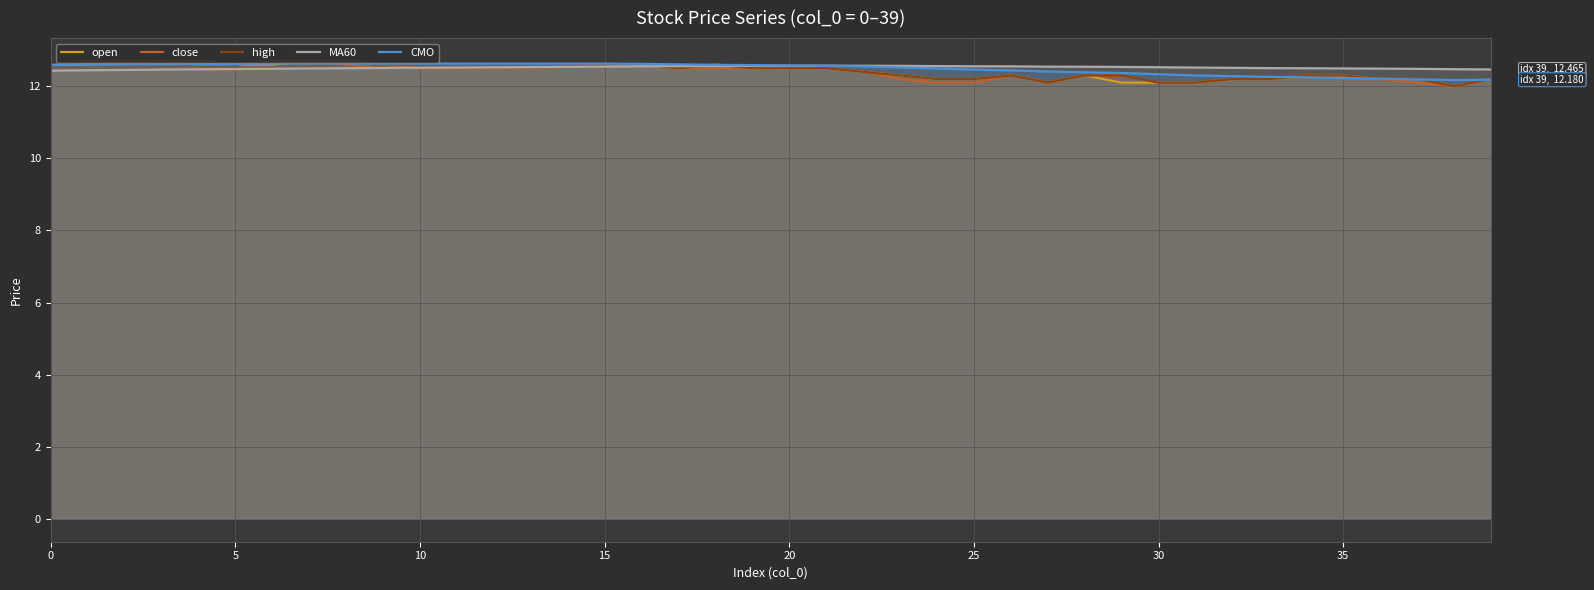

What is the lowest value of the close series?

12.0